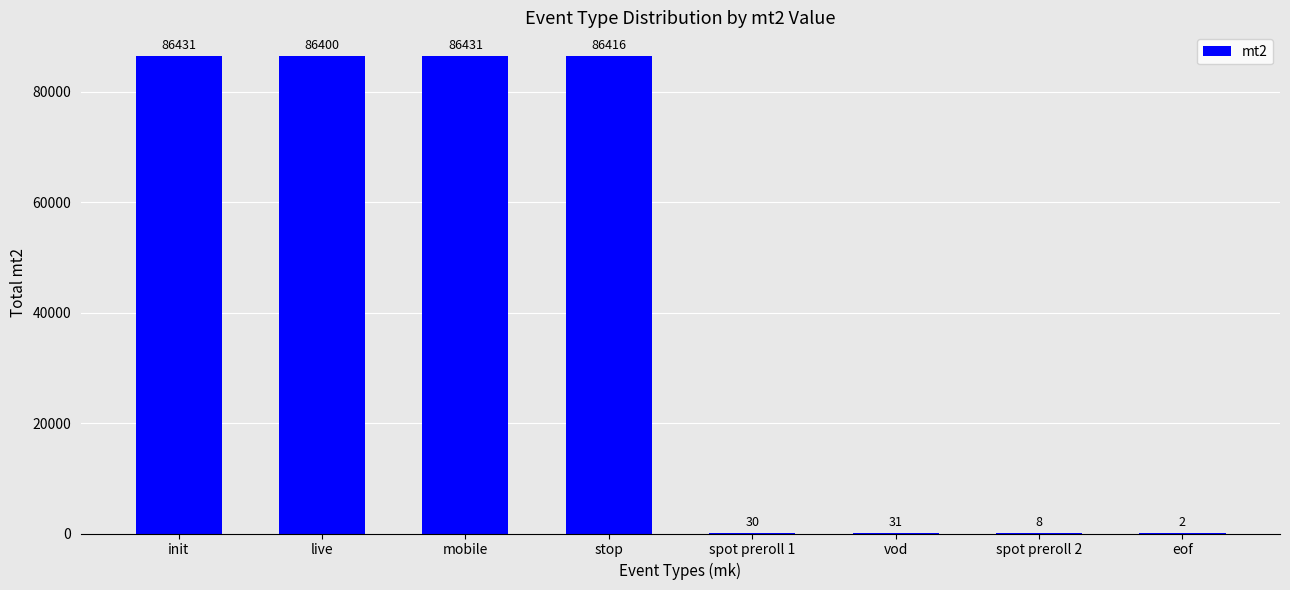

What is the sum of the values at init and spot preroll 2?

86439